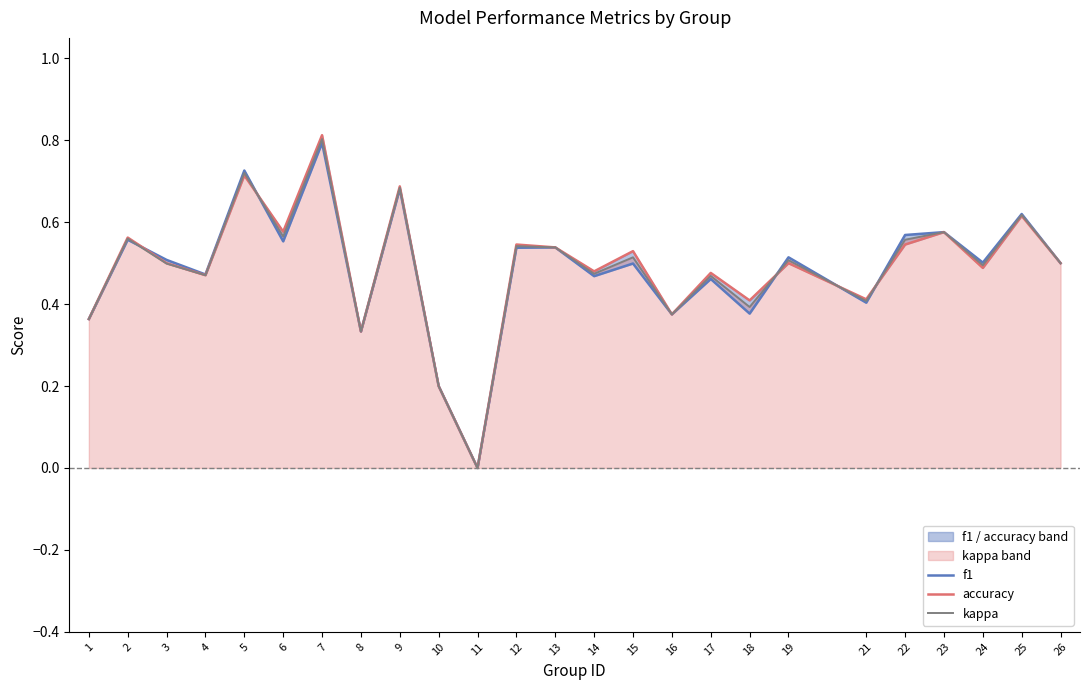

Where is the first local minimum for f1?

4